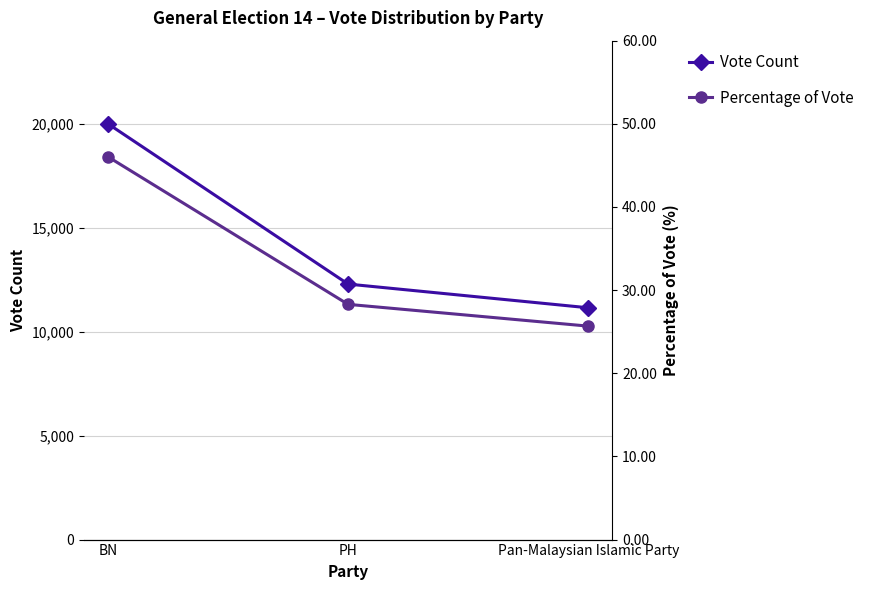

The Percentage of Vote series shows 28.3 at PH. True or false?

True